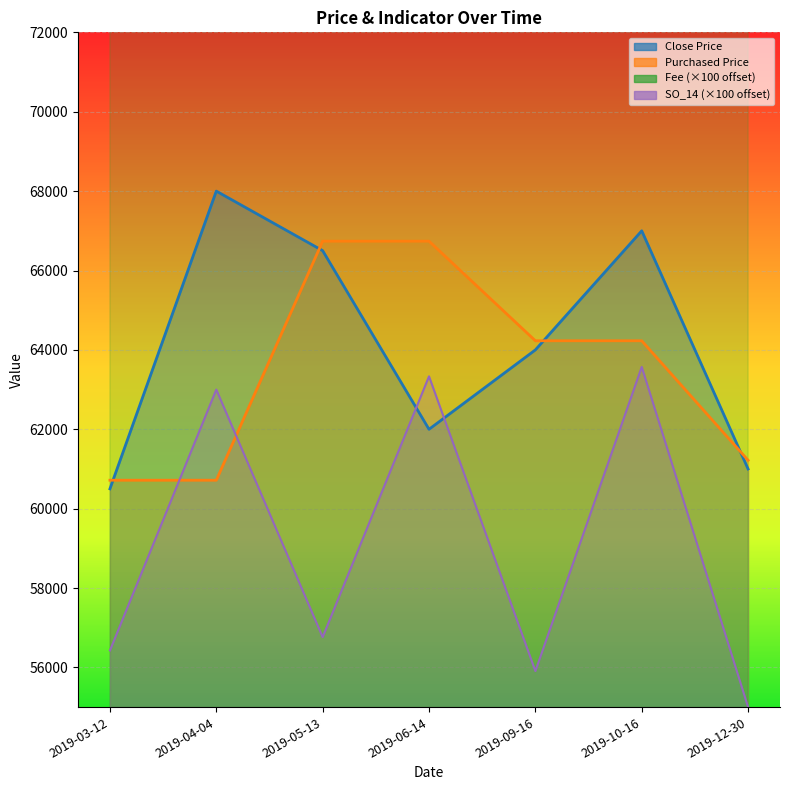

Reading left to right, what are all the values shown in this chart?

Close Price: 60500.0	68000.0	66500.0	62000.0	64000.0	67000.0	61000.0
Purchased Price: 60717.0	60717.0	66739.0	66739.0	64230.0	64230.0	61219.0
Fee: 76700.0	86200.0	78900.0	83500.0	78000.0	85800.0	76900.0
SO_14: 56428.6	63000.0	56764.7	63333.3	55909.1	63571.4	55000.0